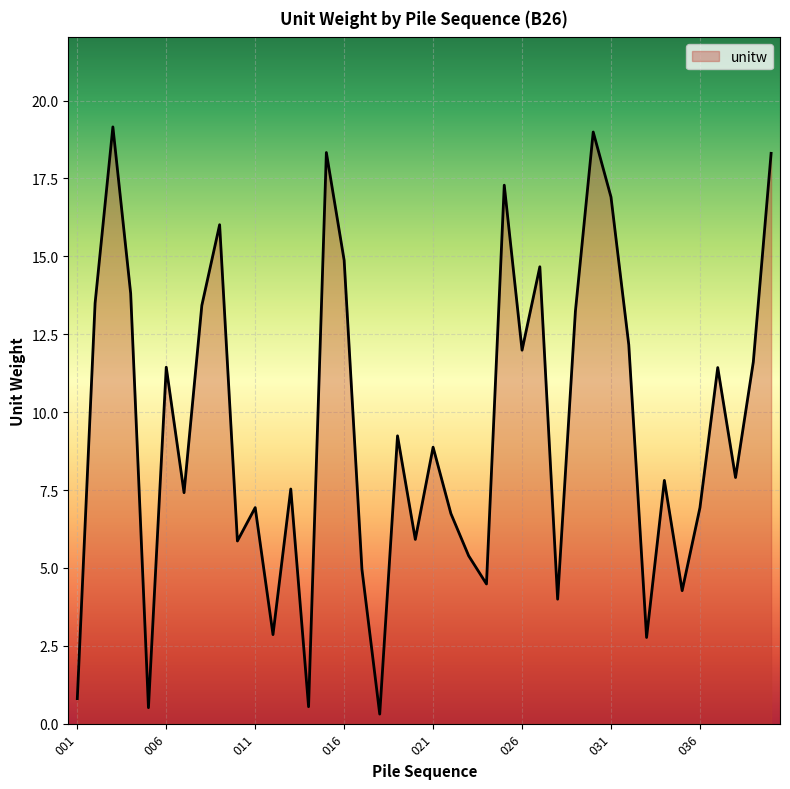

What is the difference between the maximum and minimum values?

18.8